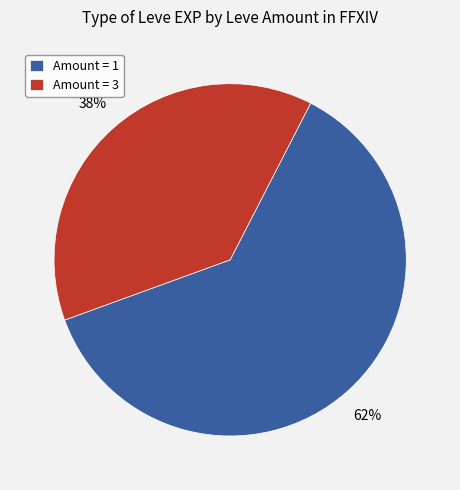

Which has a higher value, Amount = 3 or Amount = 1?

Amount = 1